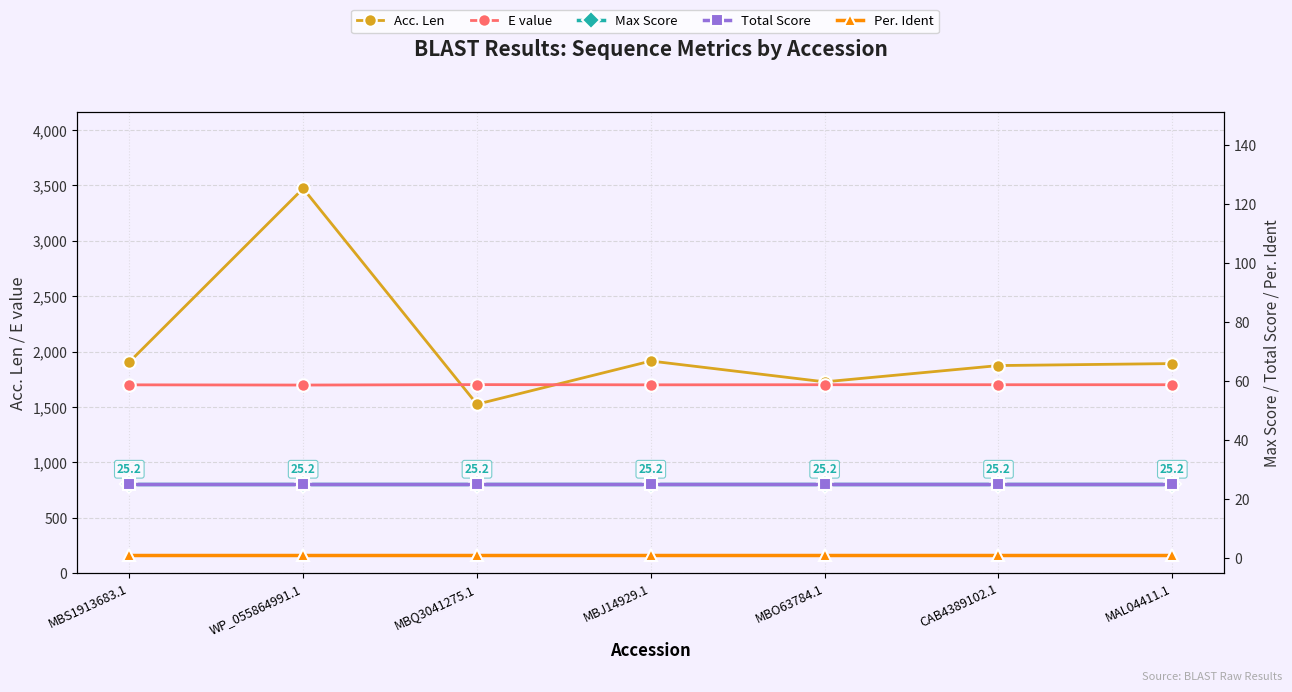

True or false: Max Score and Acc. Len cross at least once.

False